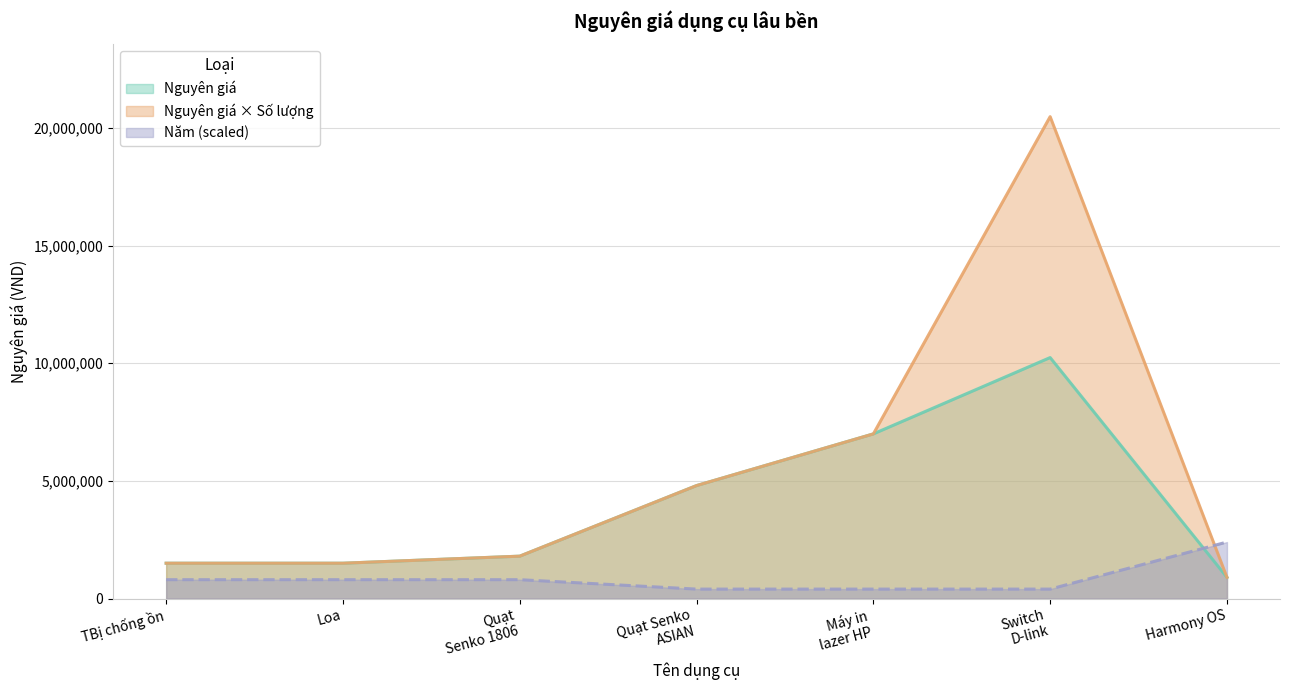

Which series has the largest range (max minus min)?

Nguyên giá × Số lượng